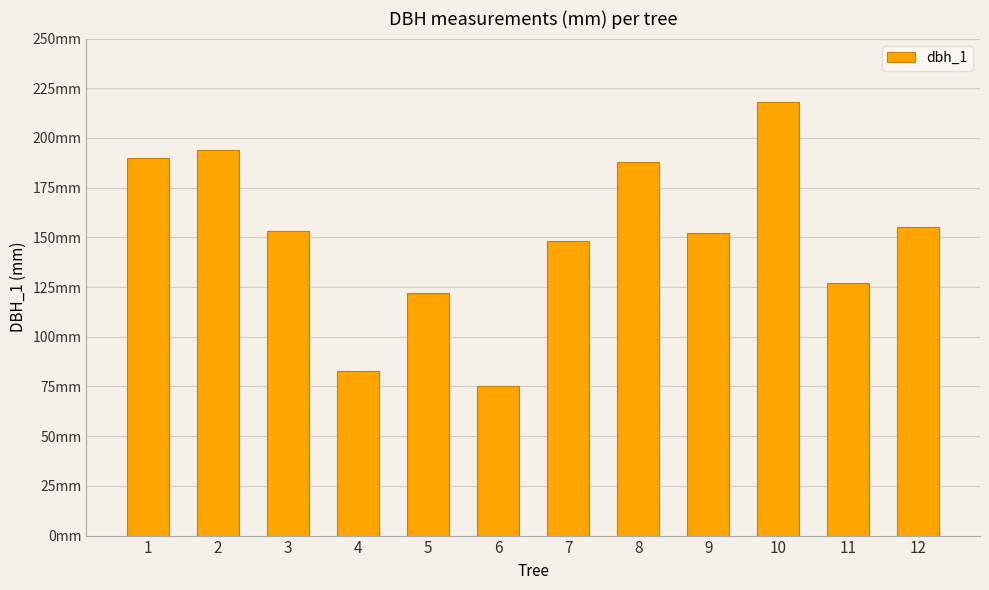

At which label does the data first exceed 153?

1